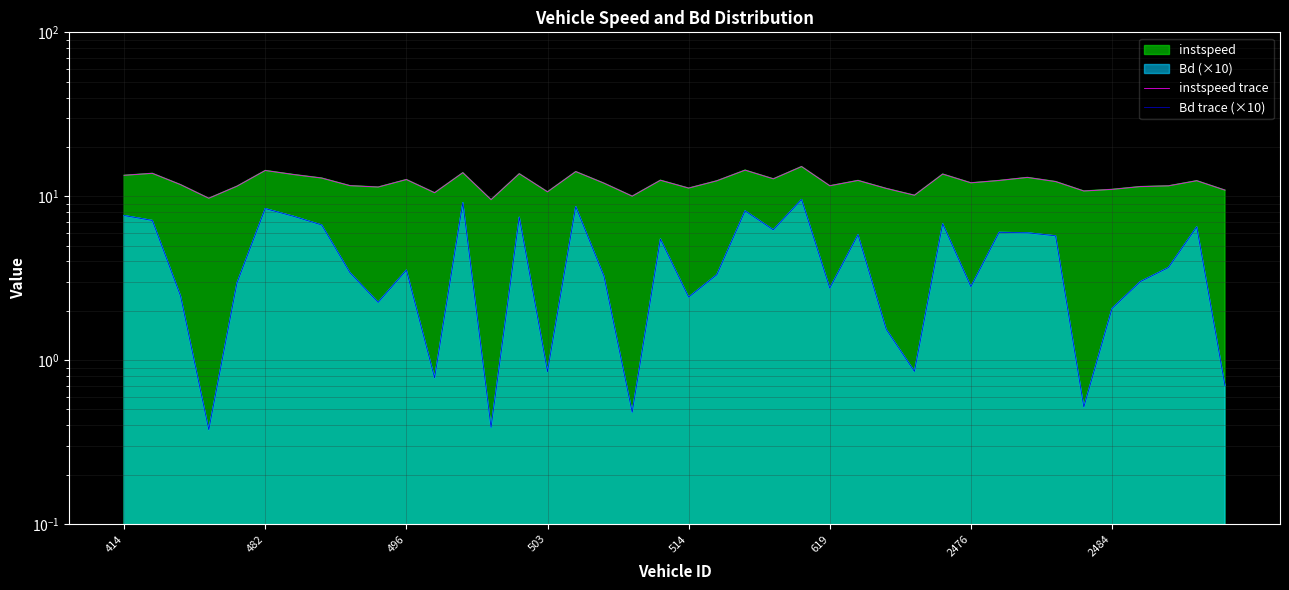

At which label does instspeed trace first exceed 12?

414